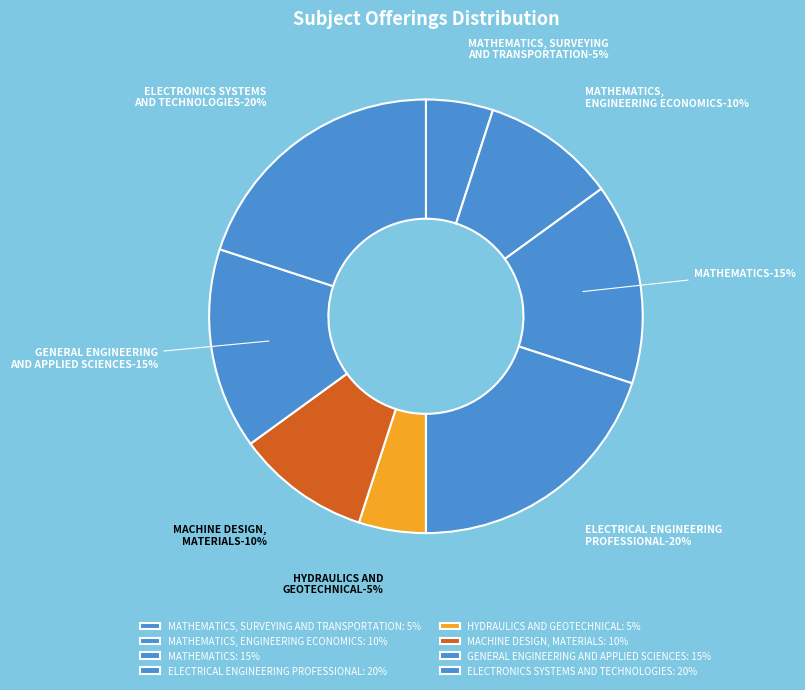

What percentage is the MATHEMATICS, ENGINEERING ECONOMICS slice, to the nearest percent?

10%